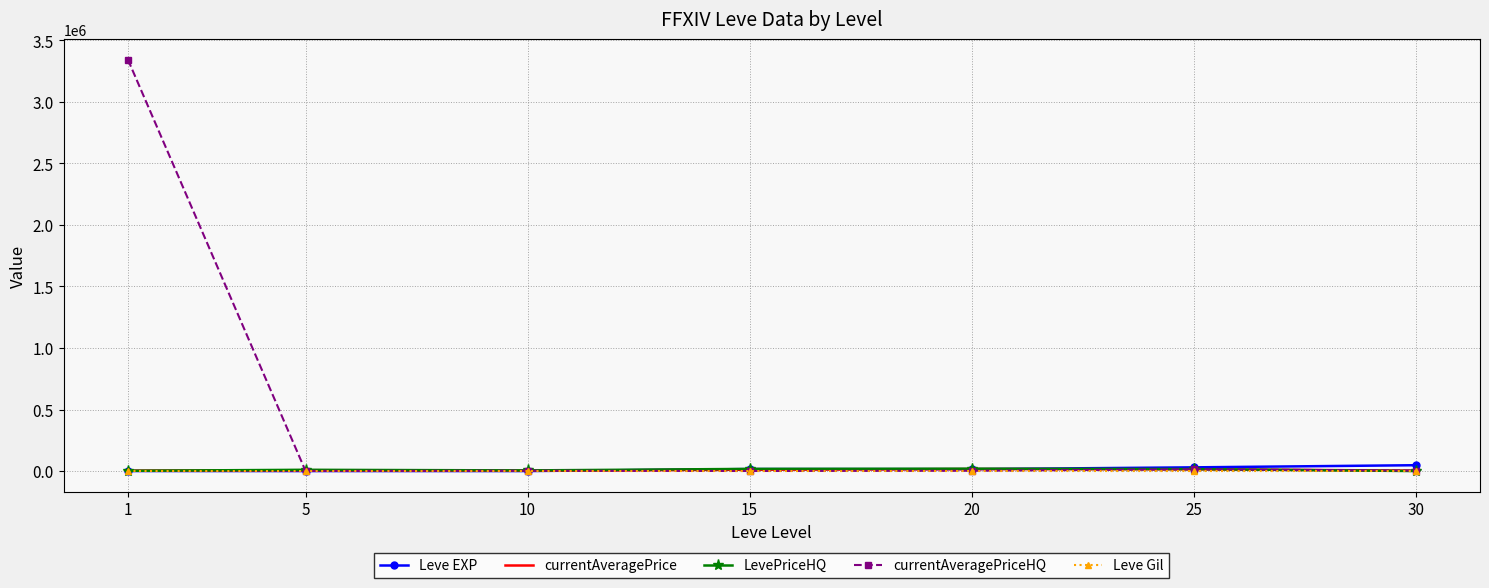

How many categories are shown in the chart?

7